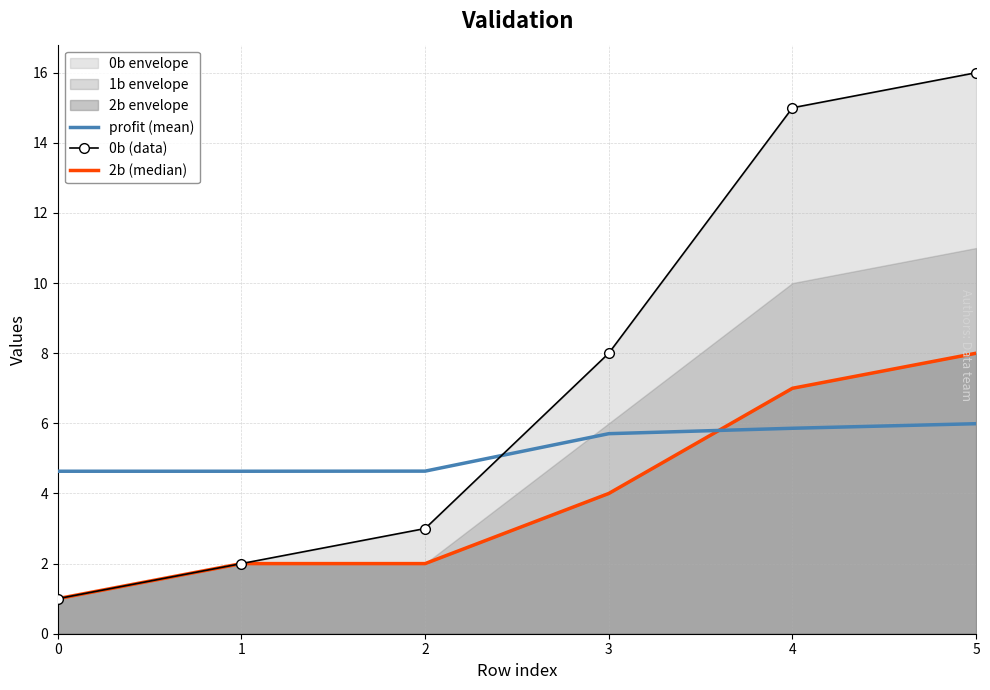

Reading right to left, transcribe all the data shown in this chart.

profit (mean): 6.0	5.9	5.7	4.6	4.6	4.6
0b (data): 16.0	15.0	8.0	3.0	2.0	1.0
2b (median): 8.0	7.0	4.0	2.0	2.0	1.0